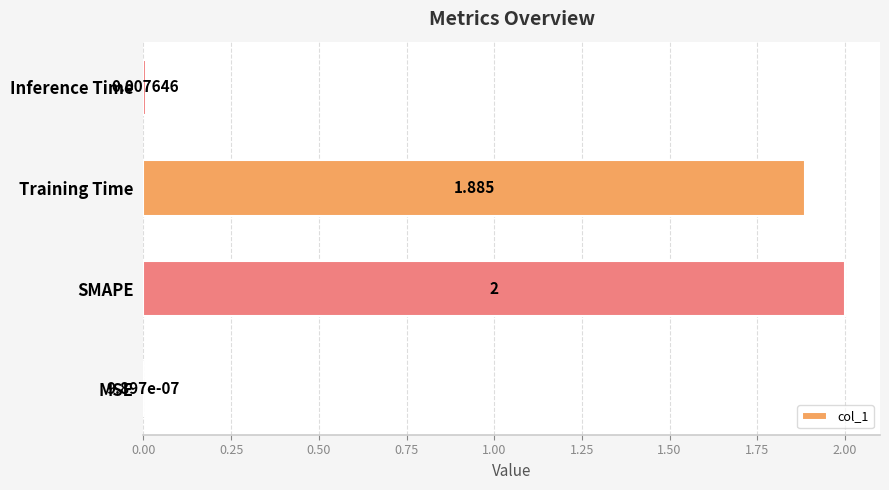

Which has a higher value, Inference Time or MSE?

Inference Time